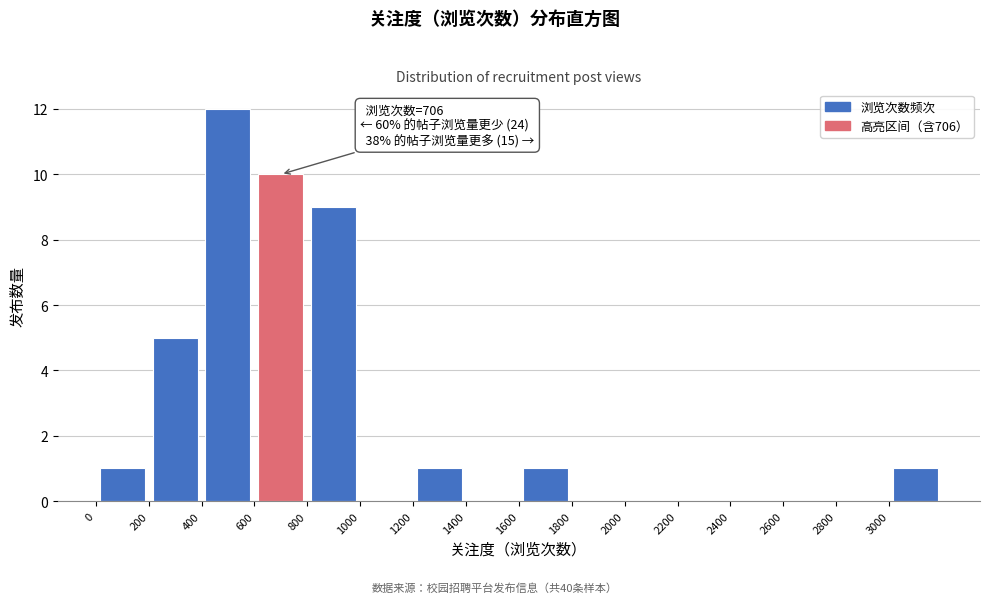

Which range on the x-axis has the tallest bar?

400 to 600